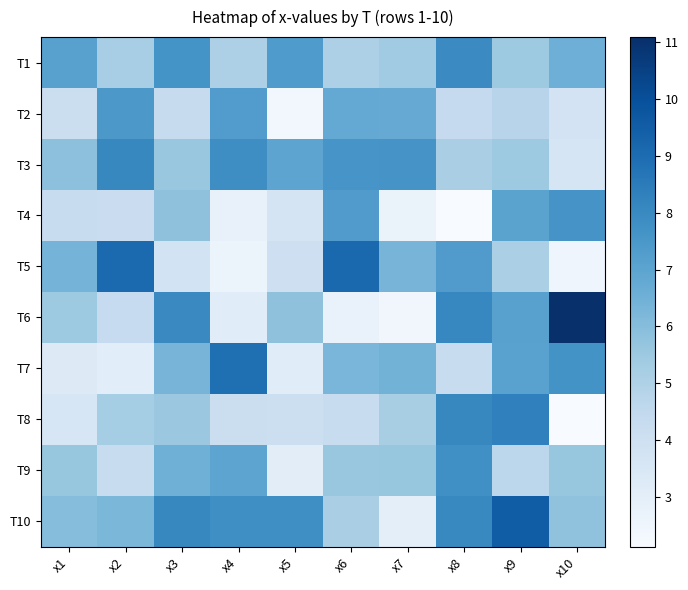

Reading right to left, list all the values displayed in this chart.

T1: x10=6.5	x9=5.5	x8=7.9	x7=5.4	x6=5.1	x5=7.4	x4=5.0	x3=7.7	x2=5.2	x1=7.1
T2: x10=3.8	x9=4.8	x8=4.4	x7=6.7	x6=6.8	x5=2.4	x4=7.3	x3=4.3	x2=7.5	x1=4.1
T3: x10=3.7	x9=5.5	x8=5.2	x7=7.6	x6=7.6	x5=7.0	x4=7.9	x3=5.6	x2=8.1	x1=5.9
T4: x10=7.6	x9=7.0	x8=2.1	x7=2.7	x6=7.3	x5=3.7	x4=2.8	x3=5.8	x2=4.2	x1=4.2
T5: x10=2.5	x9=5.1	x8=7.3	x7=6.4	x6=9.2	x5=4.0	x4=2.6	x3=3.8	x2=9.1	x1=6.4
T6: x10=11.1	x9=7.1	x8=8.1	x7=2.4	x6=2.7	x5=5.8	x4=3.2	x3=8.0	x2=4.3	x1=5.5
T7: x10=7.7	x9=7.1	x8=4.2	x7=6.4	x6=6.3	x5=3.2	x4=8.9	x3=6.4	x2=3.1	x1=3.3
T8: x10=2.2	x9=8.3	x8=8.1	x7=5.2	x6=4.2	x5=4.1	x4=4.1	x3=5.5	x2=5.3	x1=3.6
T9: x10=5.6	x9=4.6	x8=7.8	x7=5.6	x6=5.6	x5=3.1	x4=7.0	x3=6.5	x2=4.2	x1=5.7
T10: x10=5.8	x9=9.5	x8=8.0	x7=3.0	x6=5.2	x5=7.8	x4=7.8	x3=8.1	x2=6.2	x1=6.0